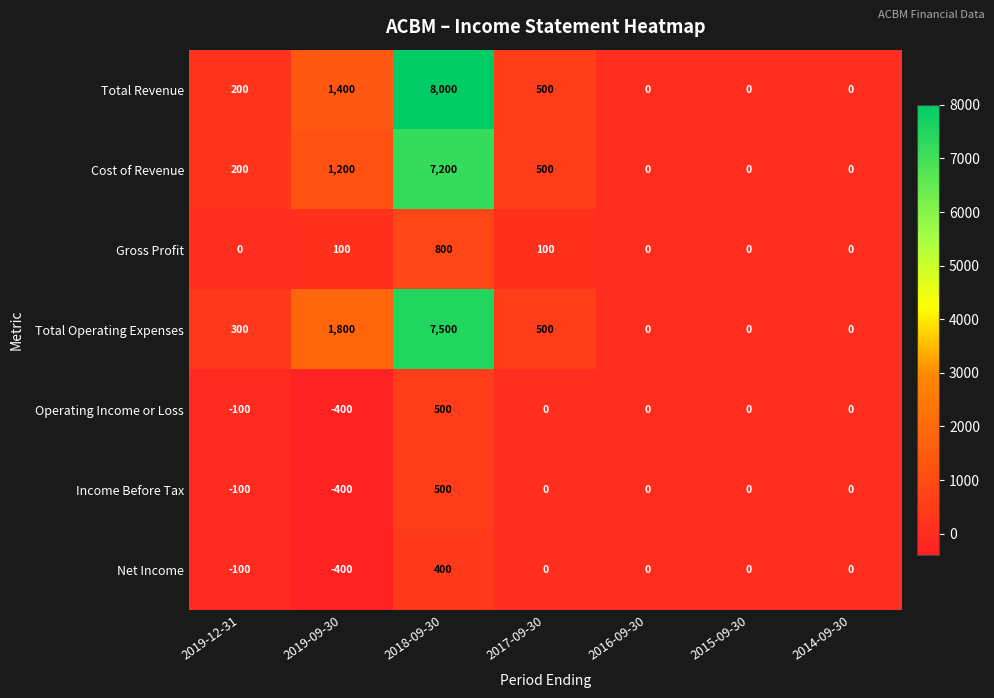

The Gross Profit series shows 0 at 2014-09-30. True or false?

True